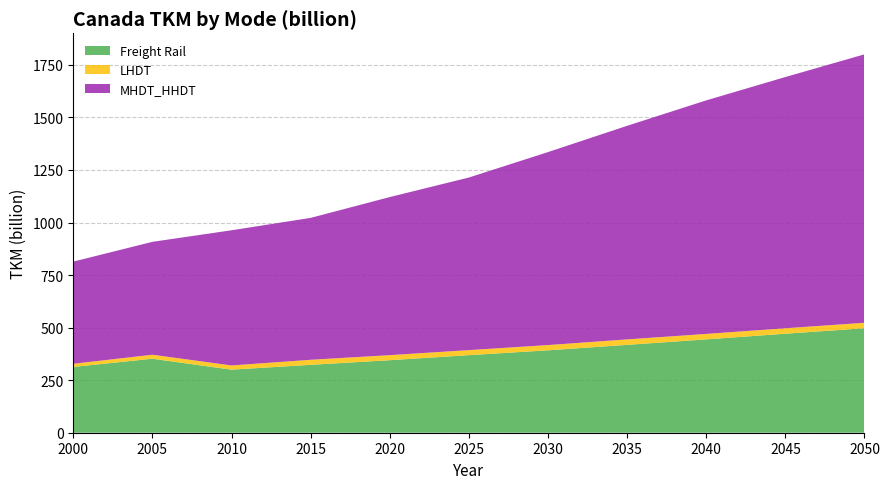

Reading left to right, what are all the values shown in this chart?

Freight Rail: 313	352	300	323	345	369	392	418	444	471	497
LHDT: 15	19	20	24	24	24	25	26	26	26	26
MHDT_HHDT: 486	537	643	675	752	821	918	1016	1111	1195	1277